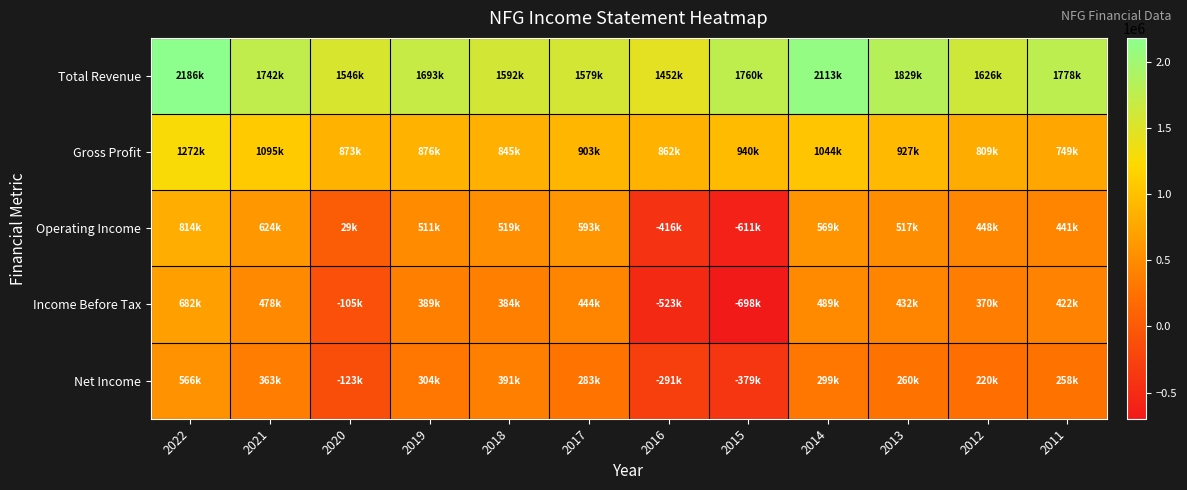

How many categories are shown in the chart?

12